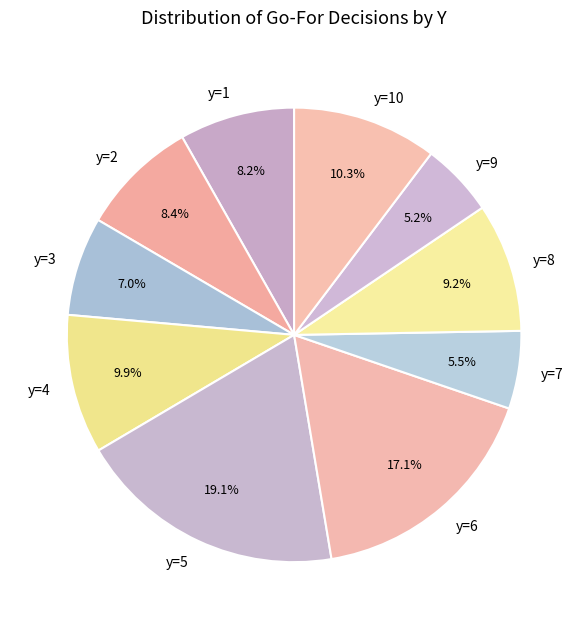

Count the number of slices in the pie.

10